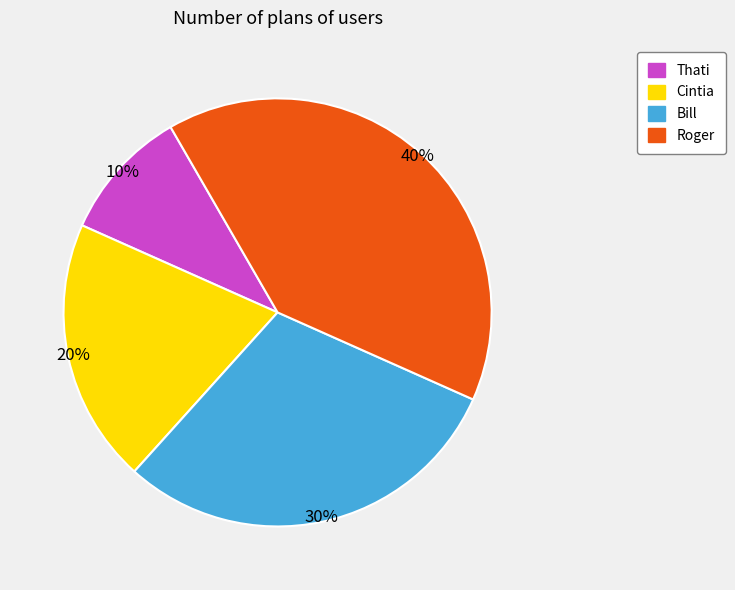

How many segments does this pie chart have?

4